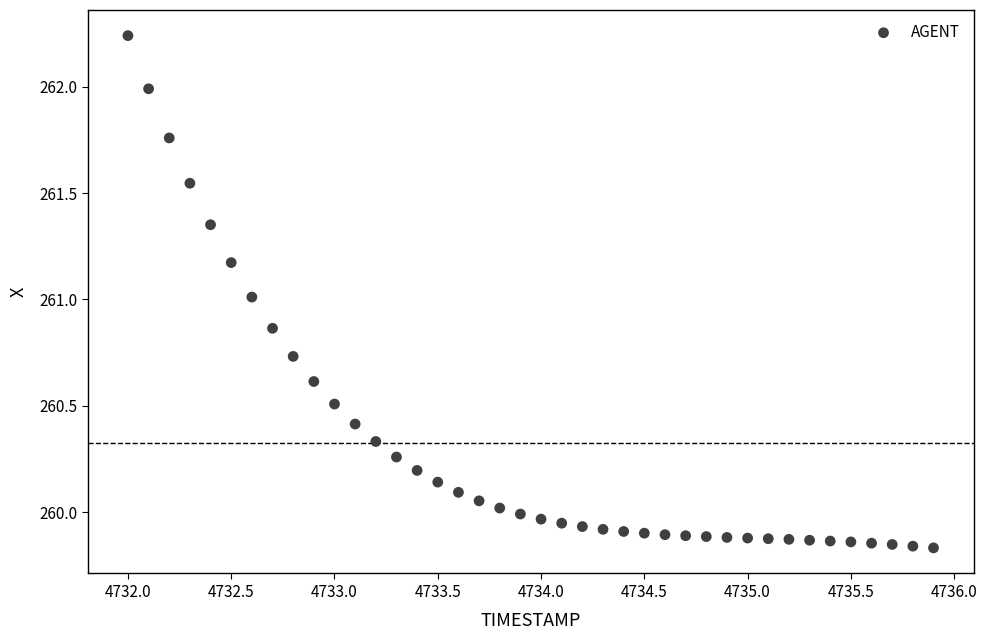

What is the range of Y values (max minus min)?

2.4